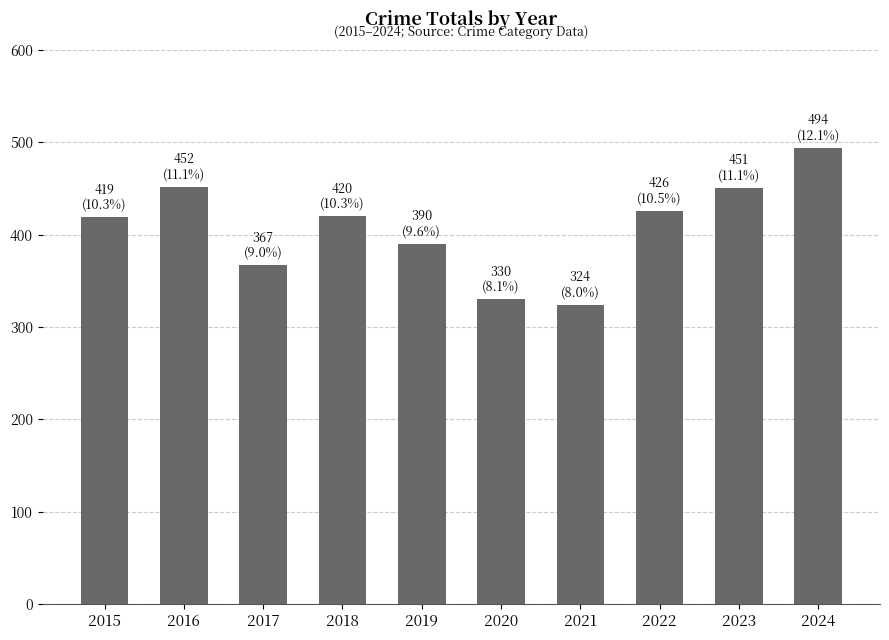

The chart shows a value of 151 at 2019. True or false?

False